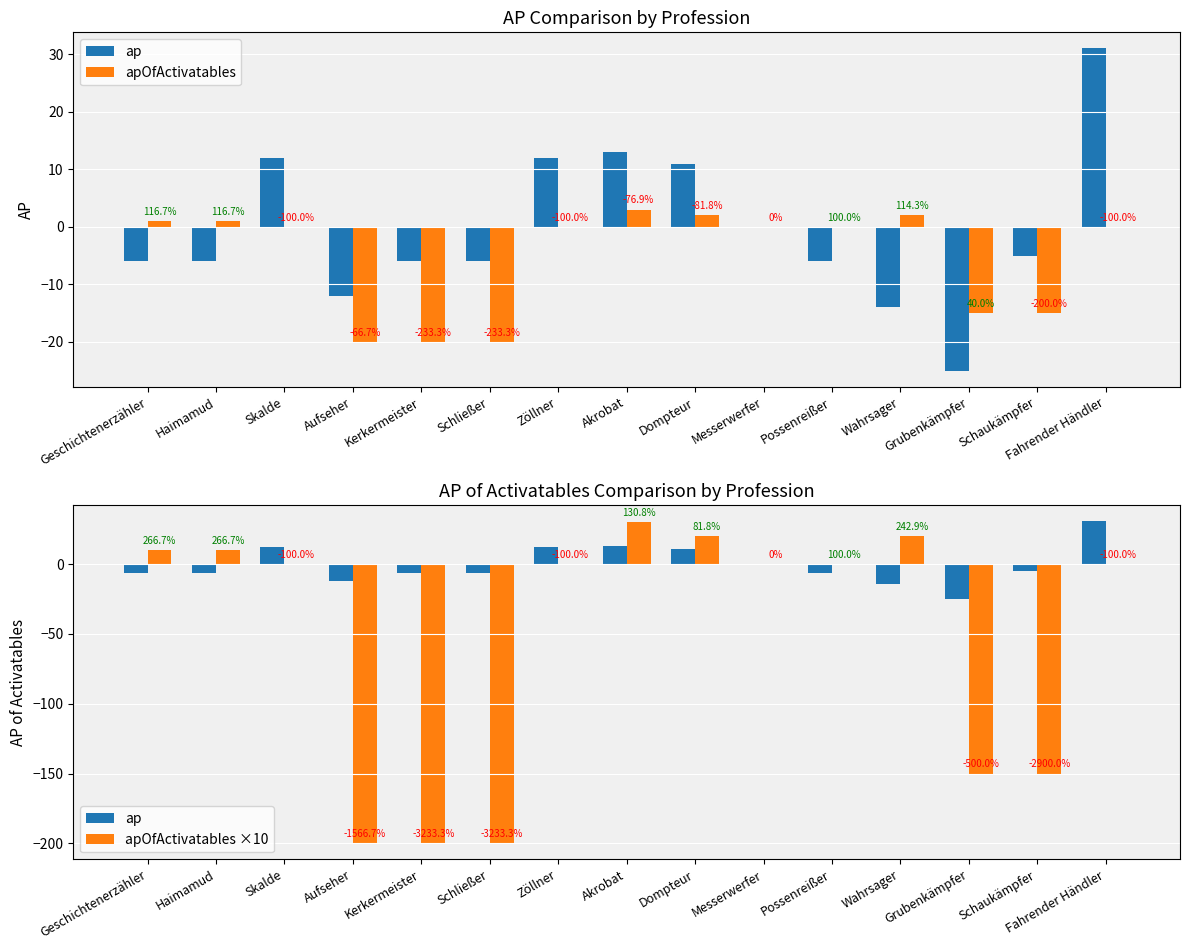

The value of apOfActivatables at Dompteur is 1. True or false?

False